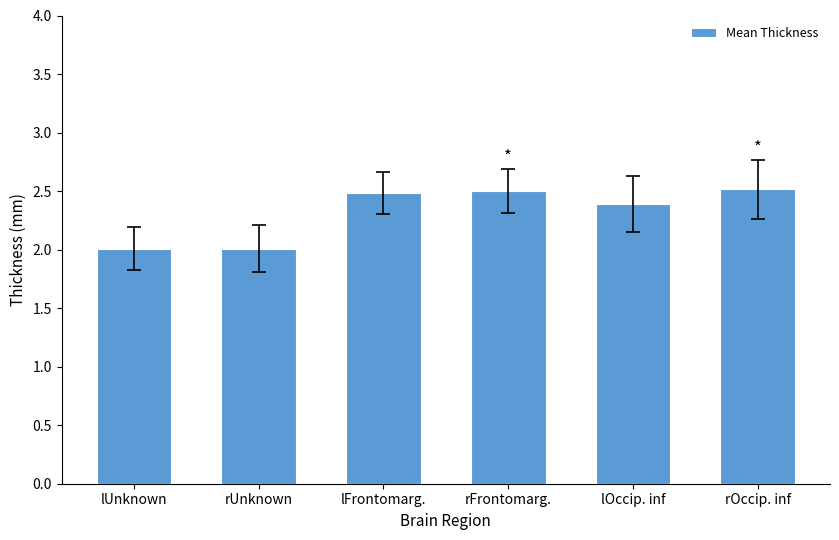

What is the change in value from rUnknown to lOccip. inf?

+0.4